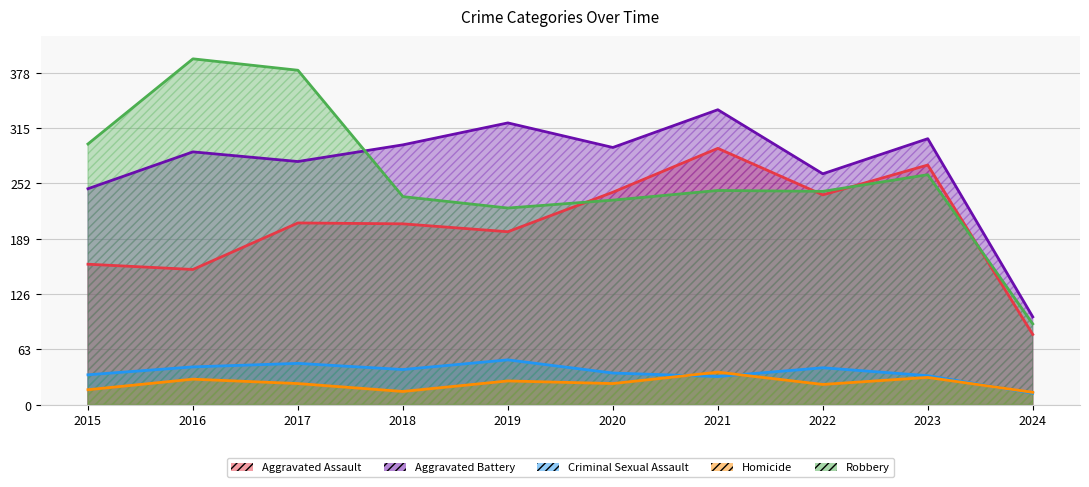

Which series has the widest spread of values?

Robbery